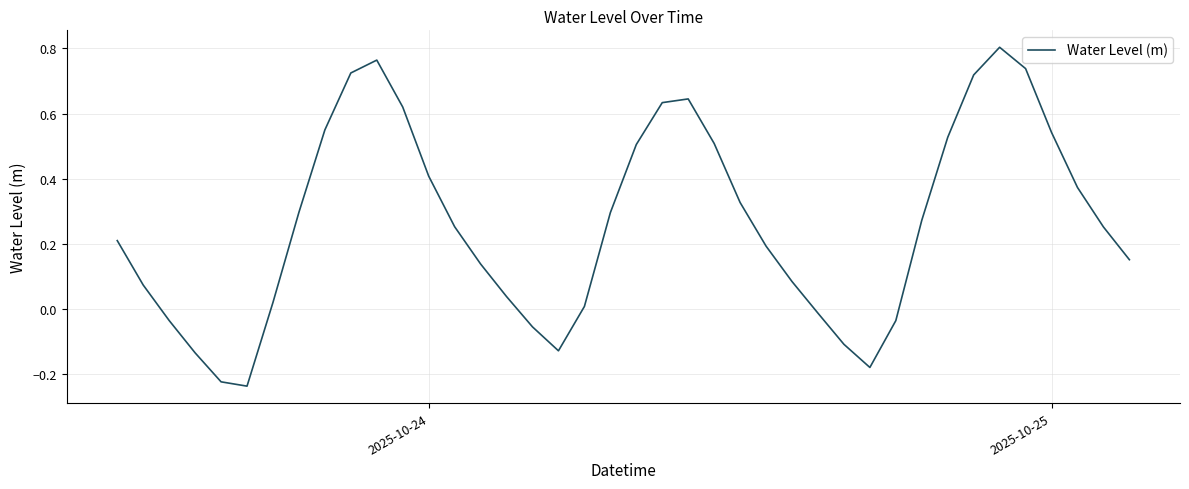

What is the difference between the maximum and minimum values?

1.0